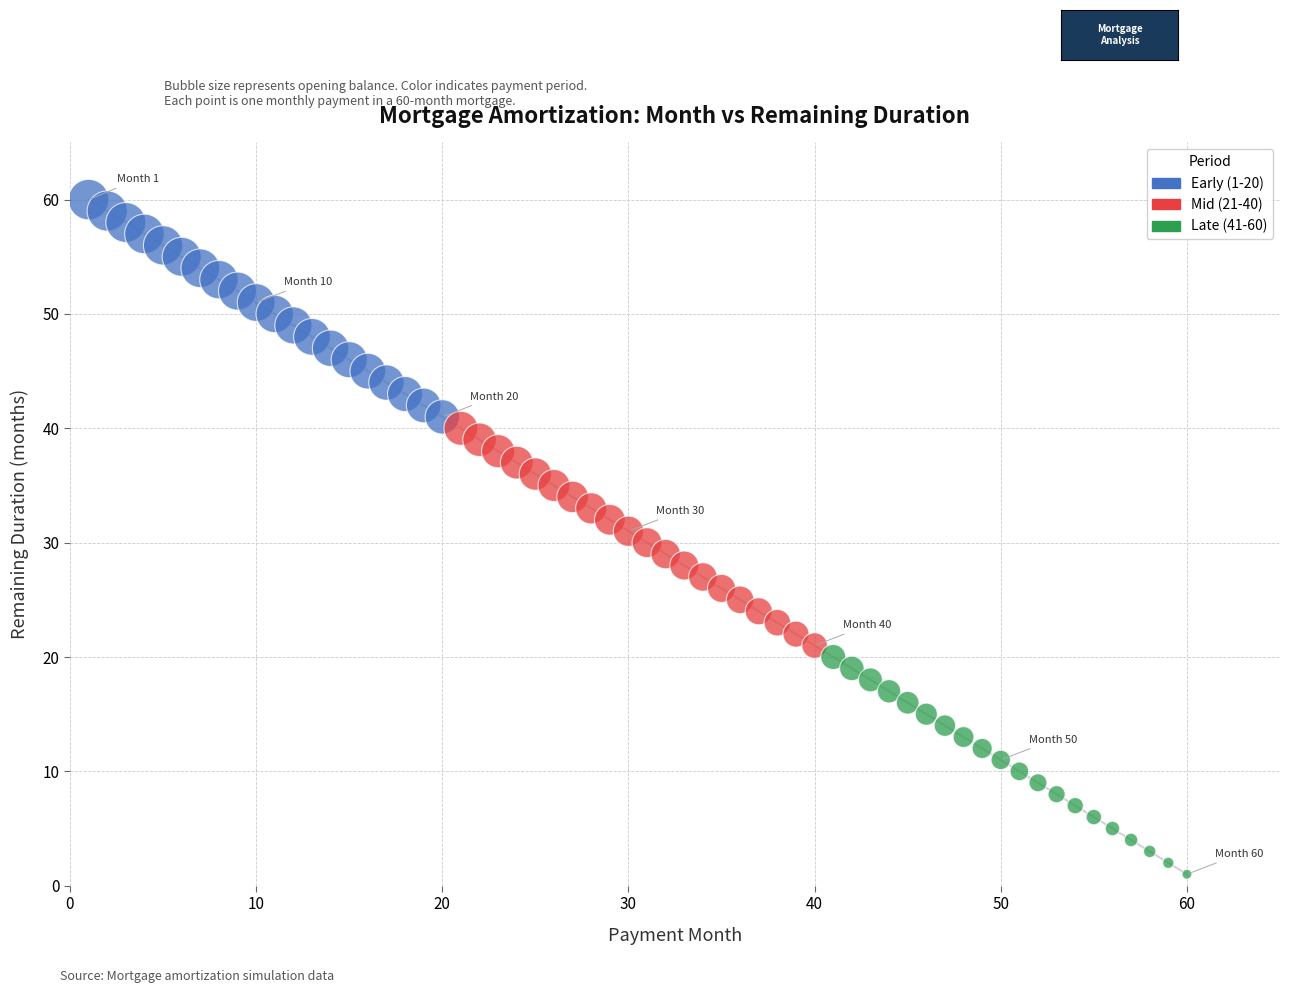

Which series reaches the minimum Y coordinate?

Late (41-60)